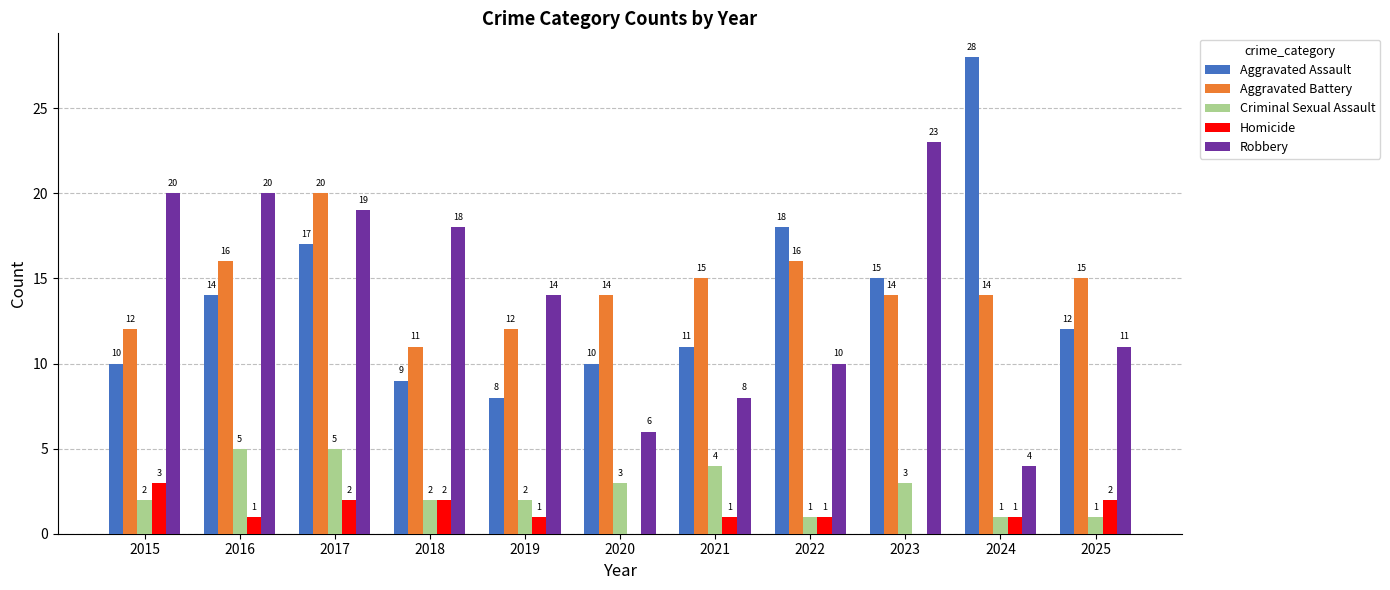

True or false: Robbery has a value of 22 at 2019.

False